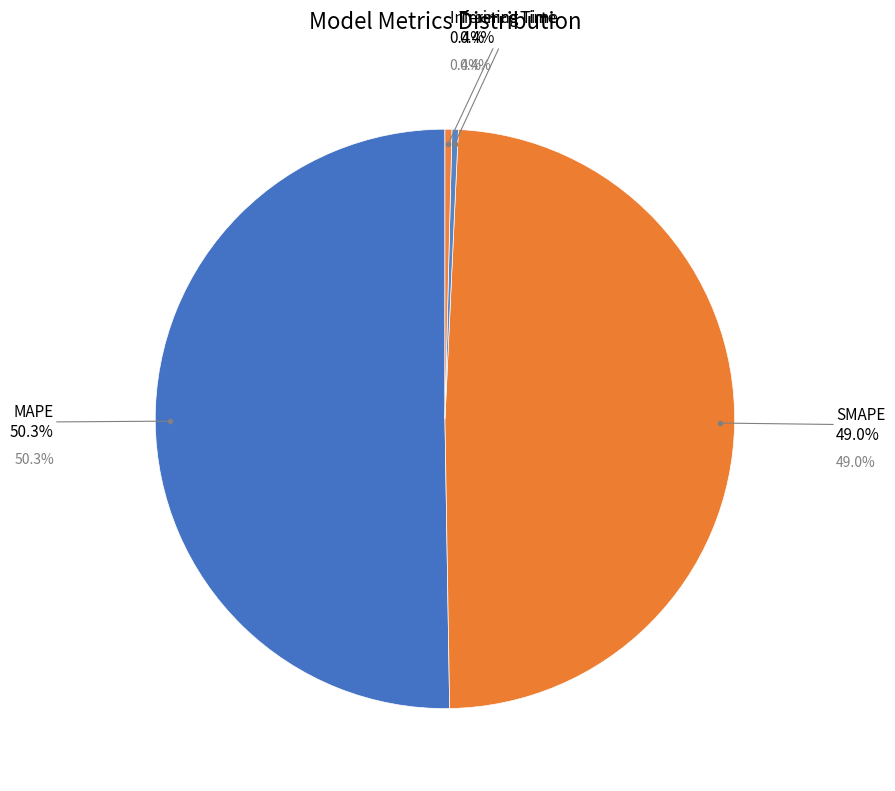

Which category has the smallest portion of the pie?

Training Time